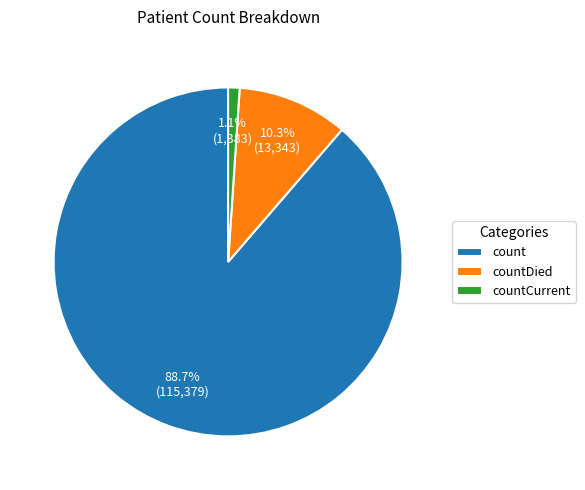

What is the total percentage of countDied and count?

98.9%